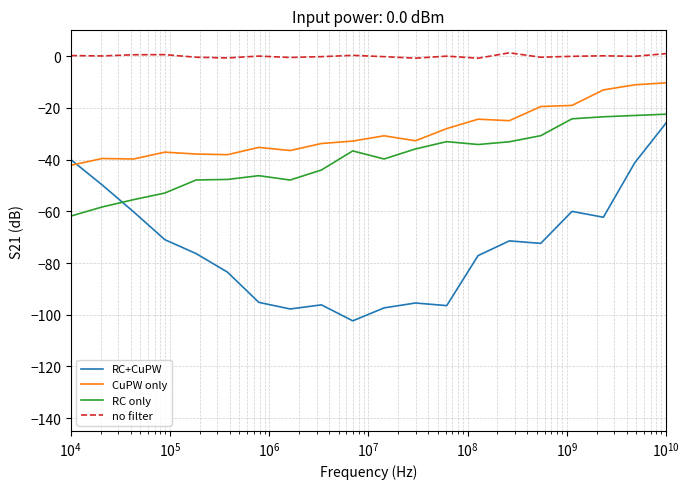

True or false: no filter and RC+CuPW intersect in this chart.

False